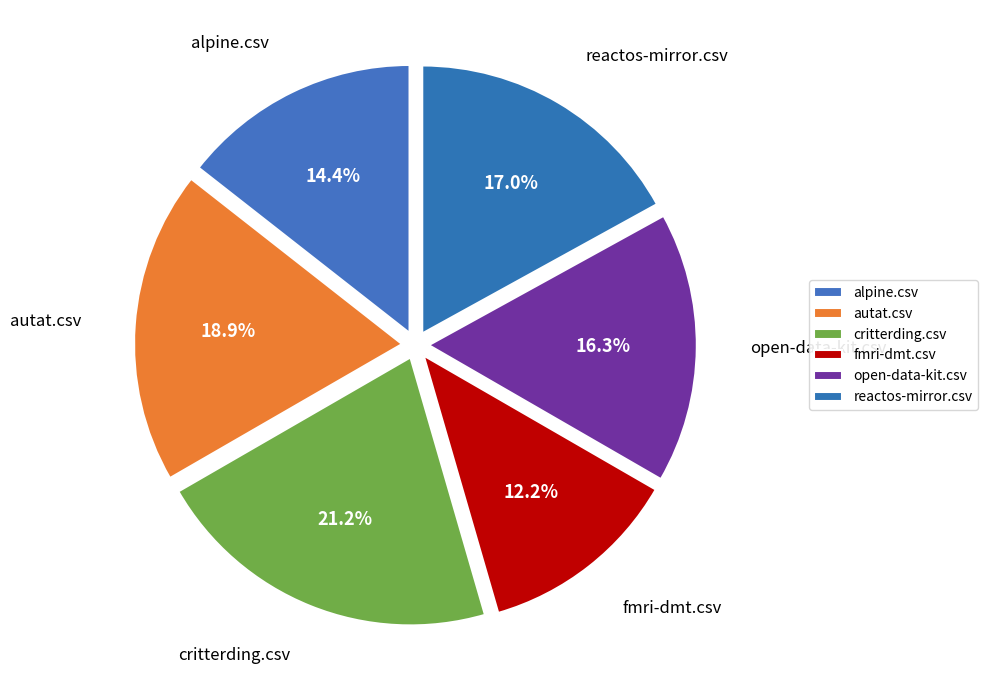

To the nearest percent, what percentage of the pie is alpine.csv?

14%